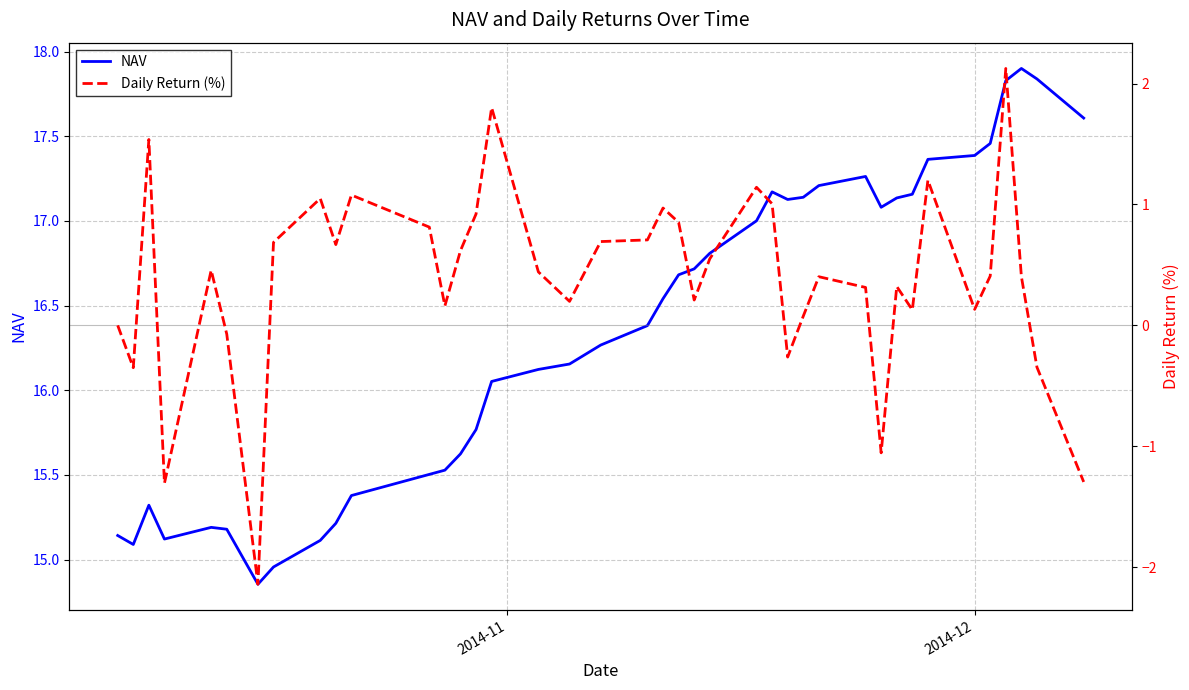

How many lines are shown in the chart?

2